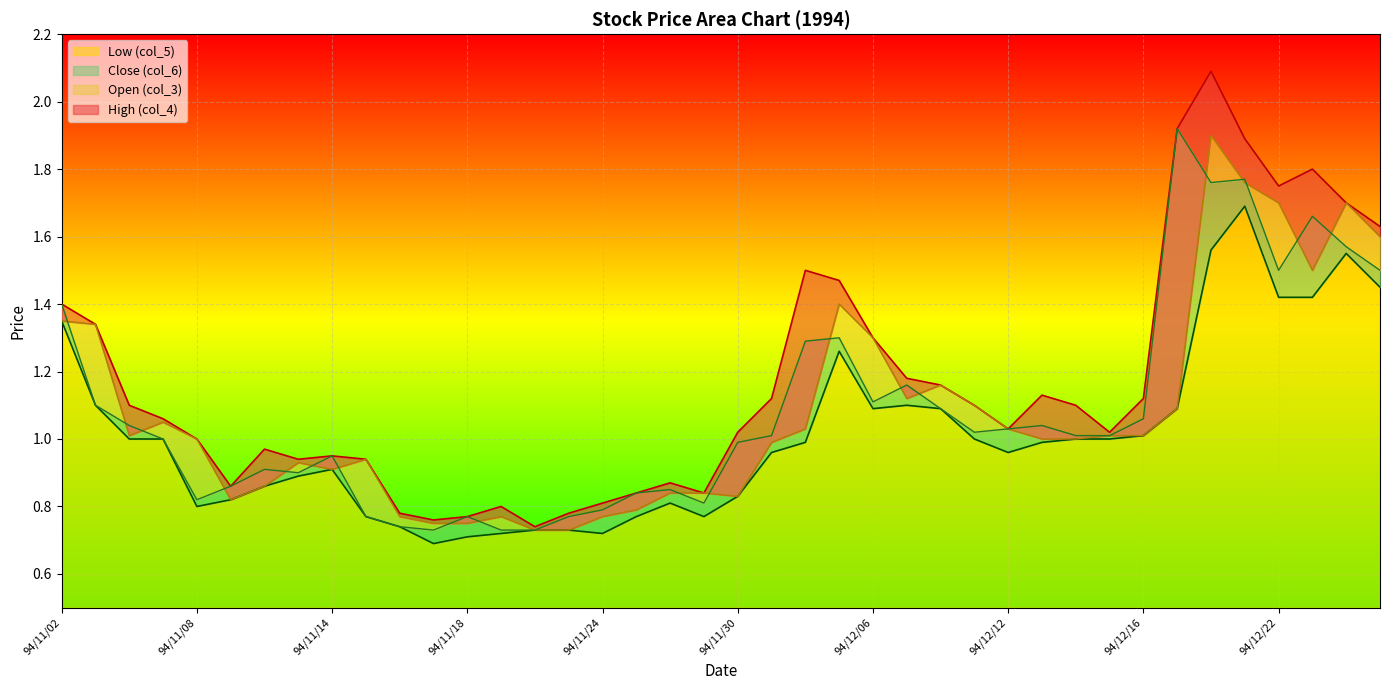

True or false: Close (col_6) has more than 0 interior local peaks.

True